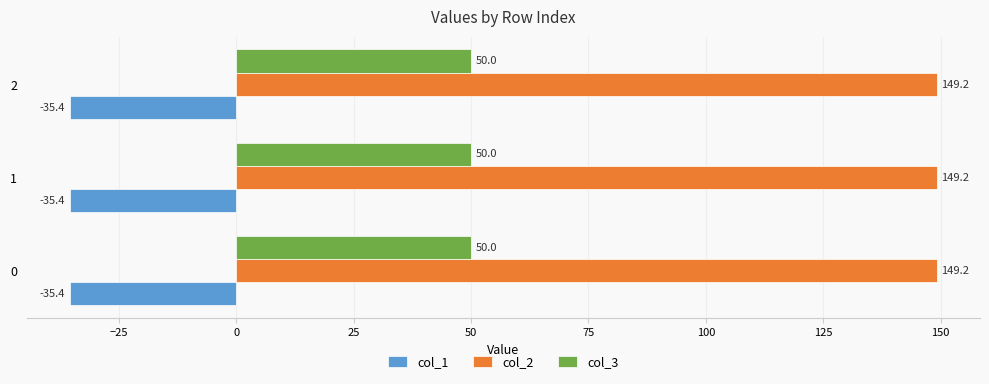

Is the value of col_3 at 0 greater than the value of col_1 at 1?

Yes